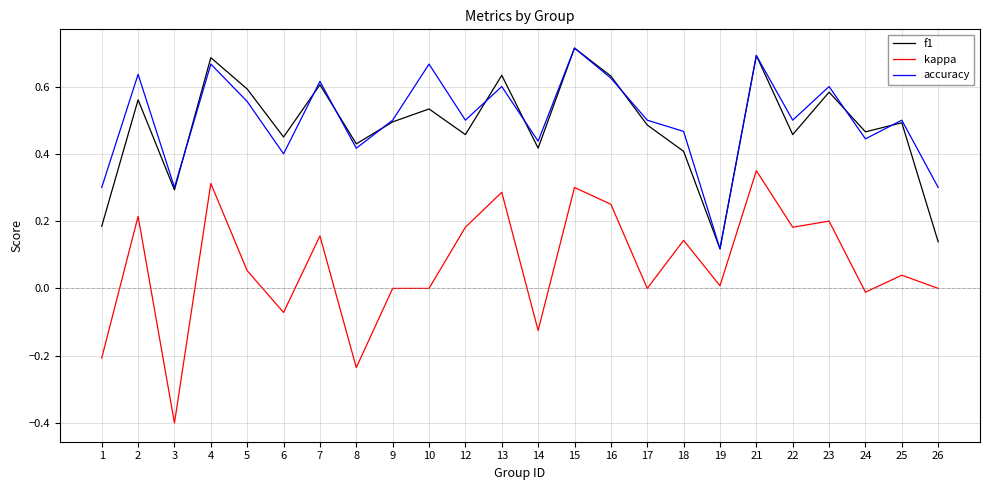

Which category has the lowest value in the f1 series?

19